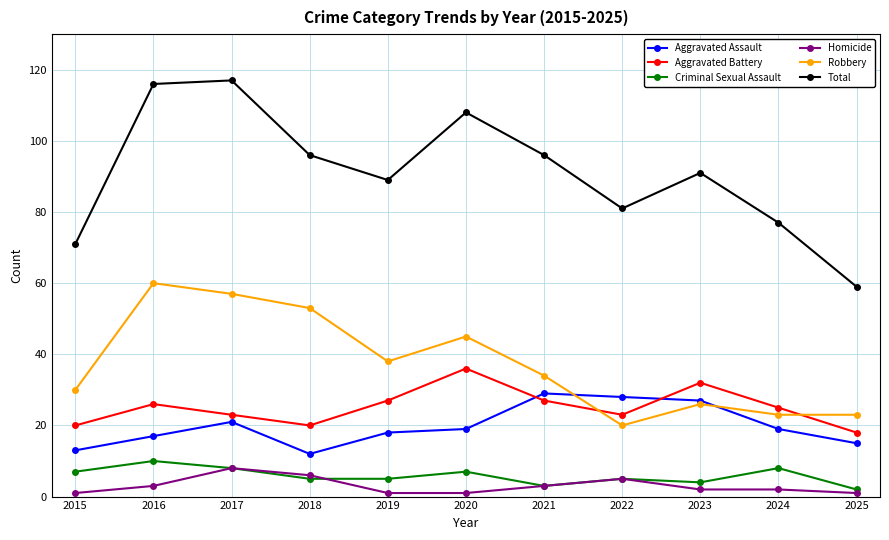

Is the value of Robbery at 2025 greater than the value of Aggravated Assault at 2020?

Yes